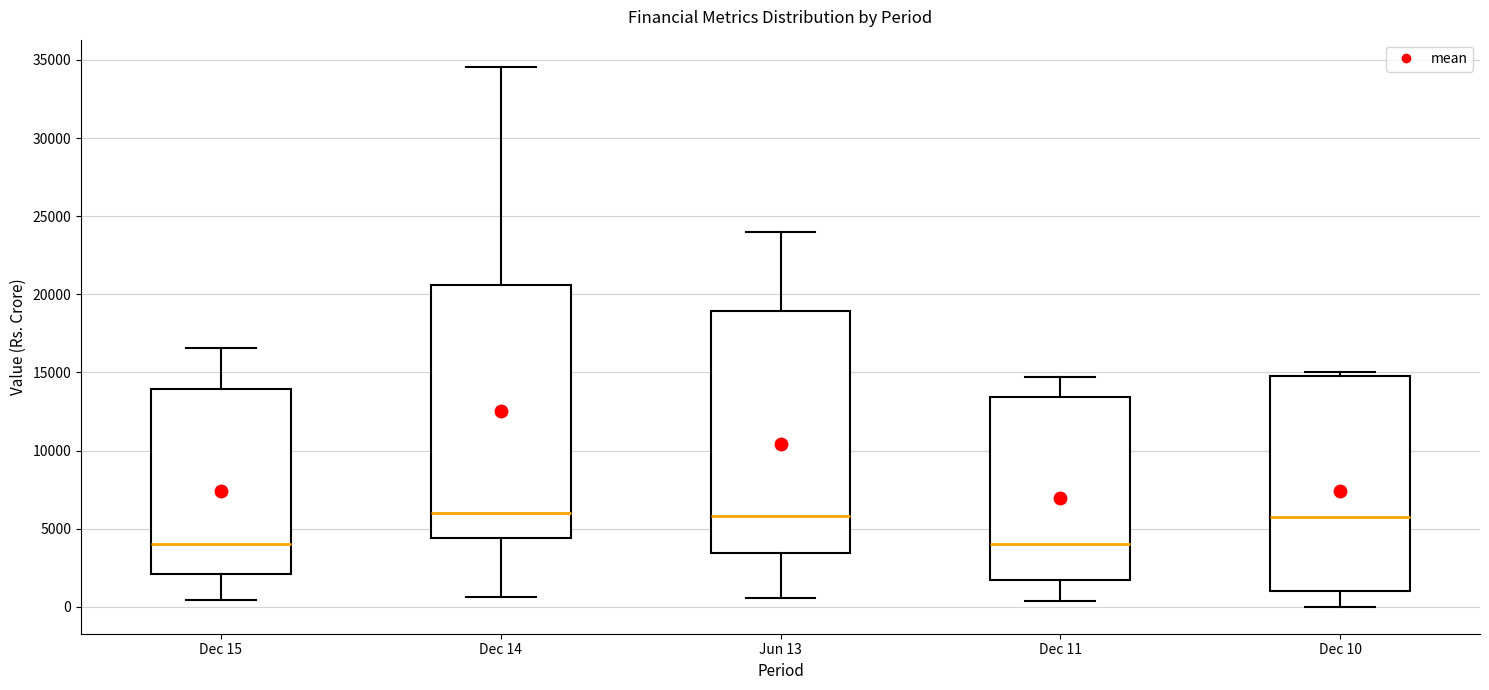

Where does the median line of the box for Dec 15 sit on the y-axis? The values are not printed on the chart, so give them approximately, as read against the axis.

4000